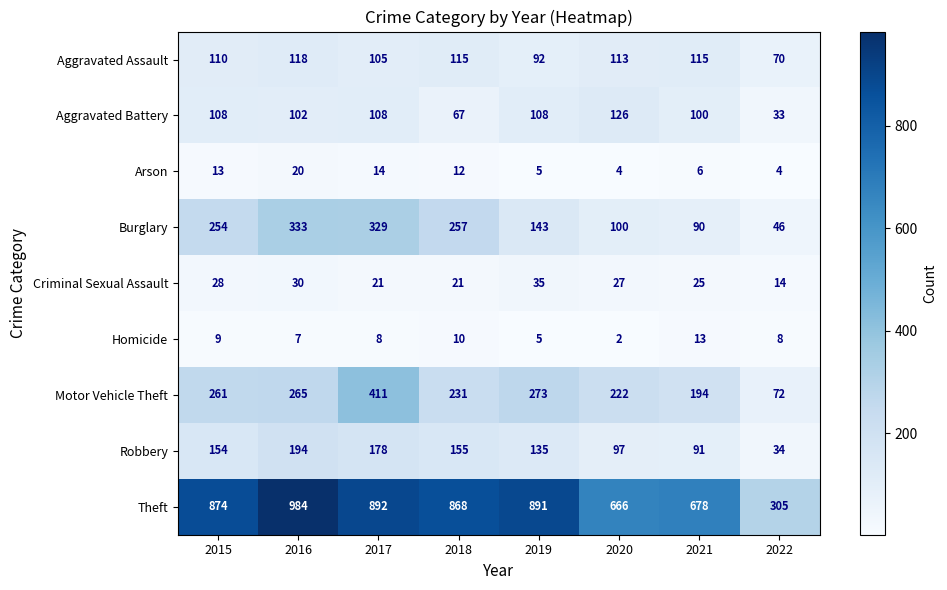

What is the approximate value of Aggravated Assault at 2018, to the nearest 10?

120